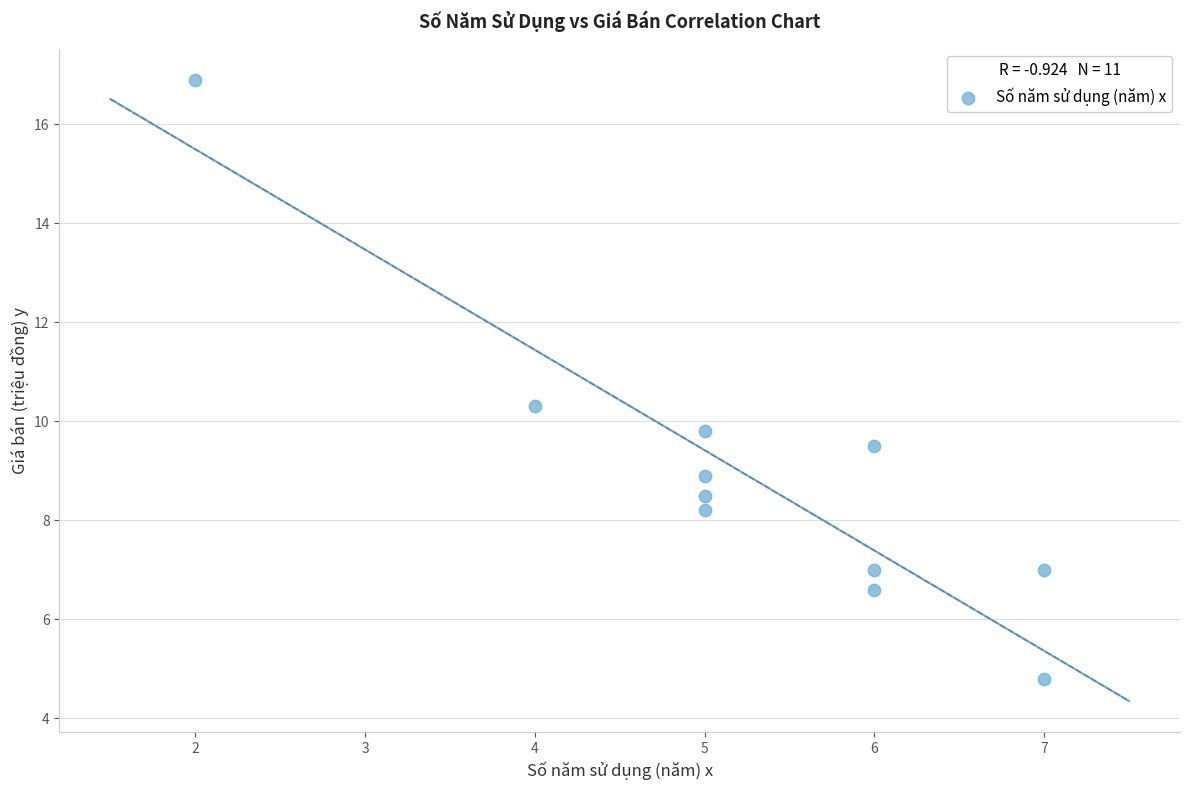

What is the range of Y values (max minus min)?

12.1